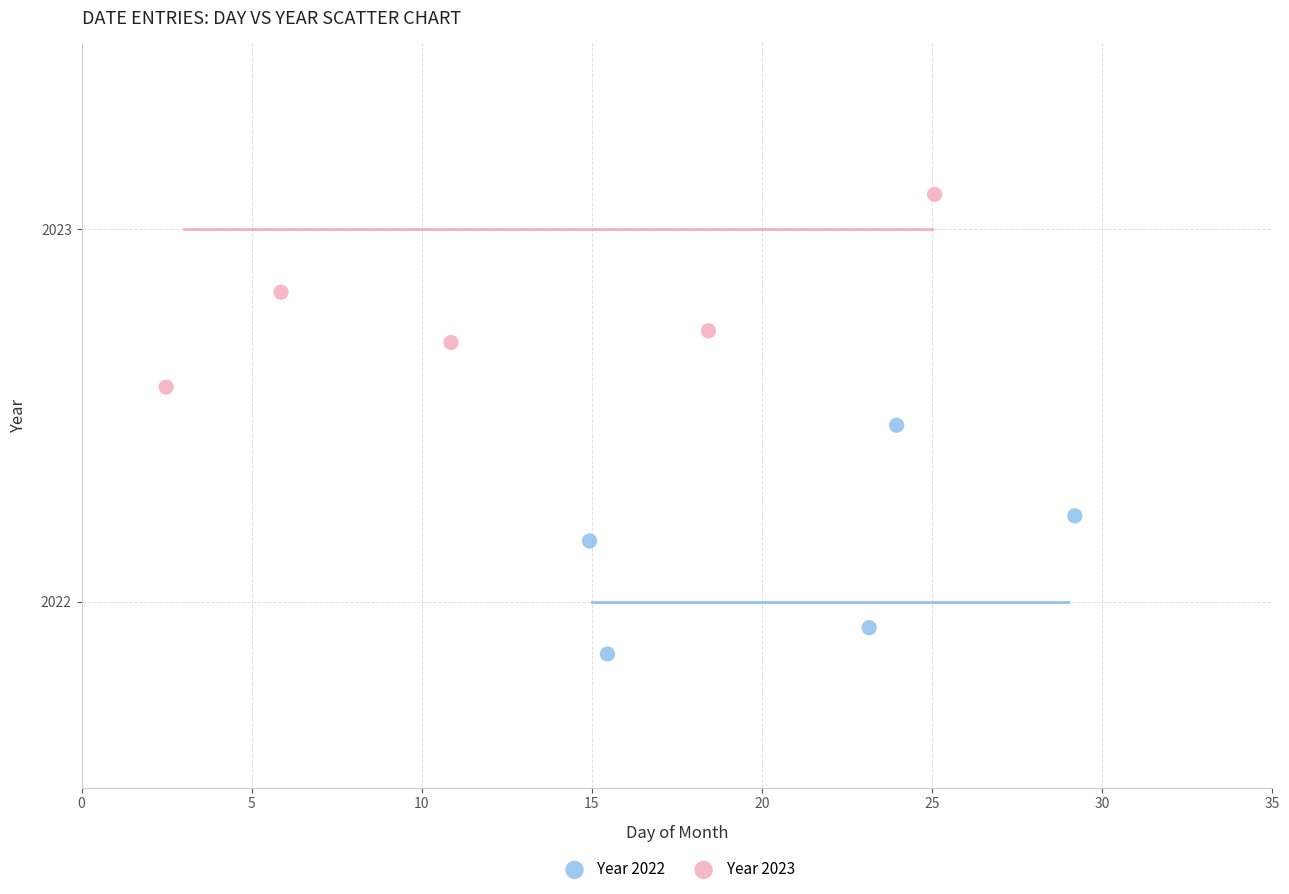

Which series reaches the maximum Y coordinate?

Year 2023